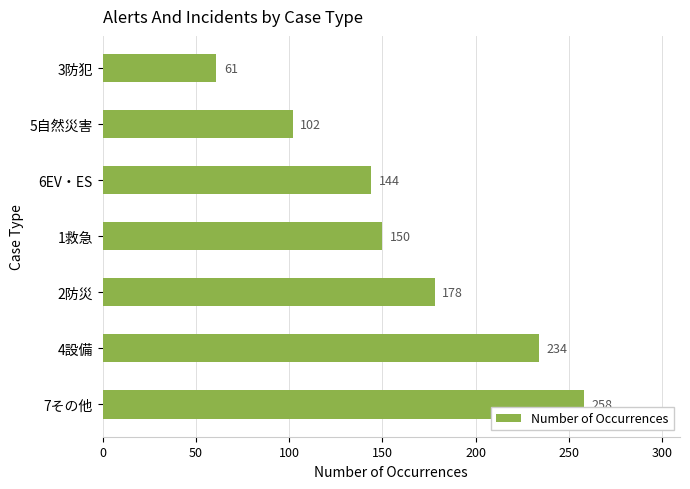

Approximately how many times larger is the value at 5自然災害 compared to 7その他?

0.4